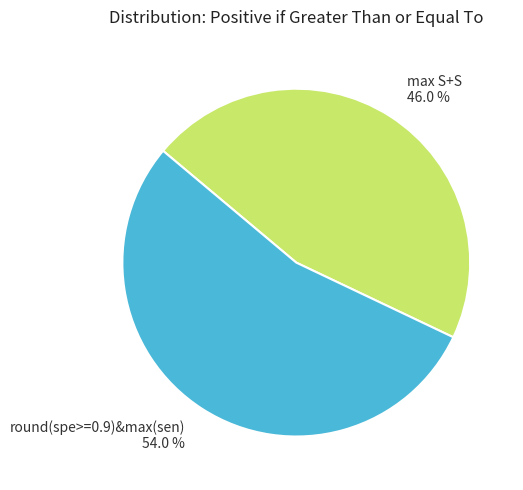

How many slices are in this pie chart?

2